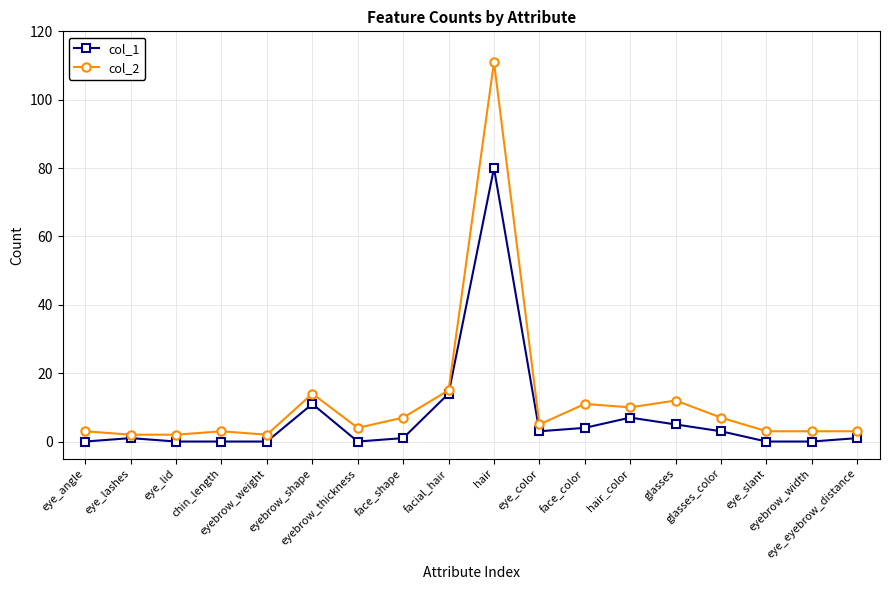

Where does the col_2 series first go above 5?

eyebrow_shape